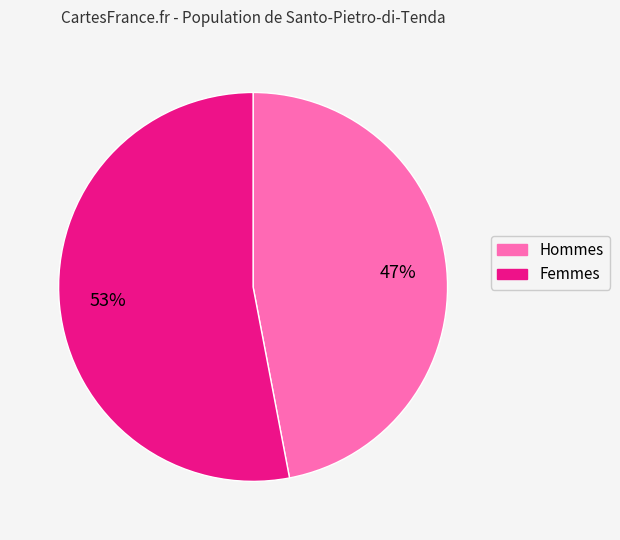

Is there any slice that represents more than half of the pie?

Yes